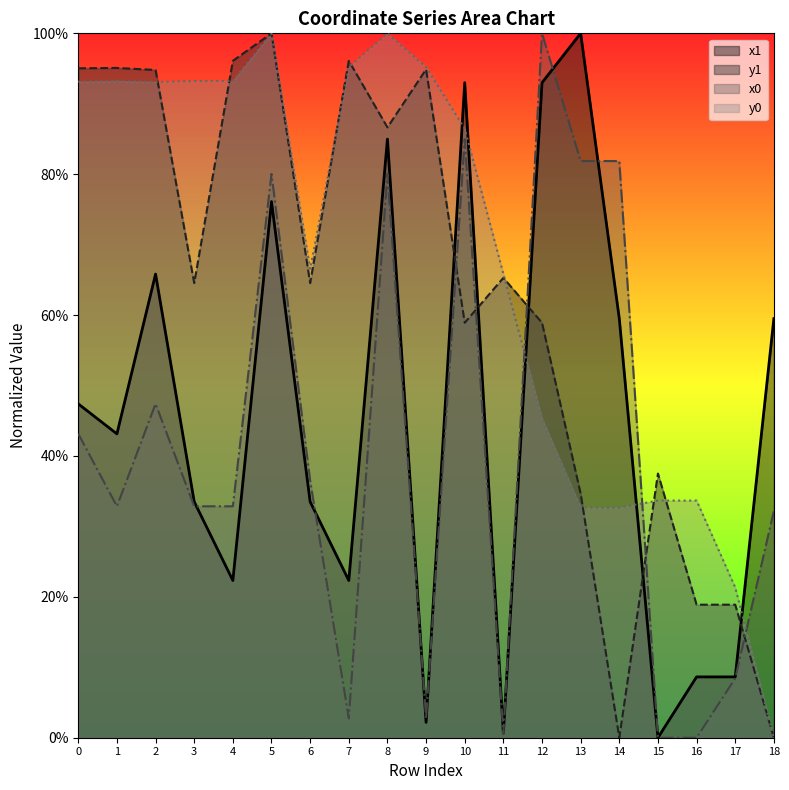

What is the maximum value shown in the chart?

1.0